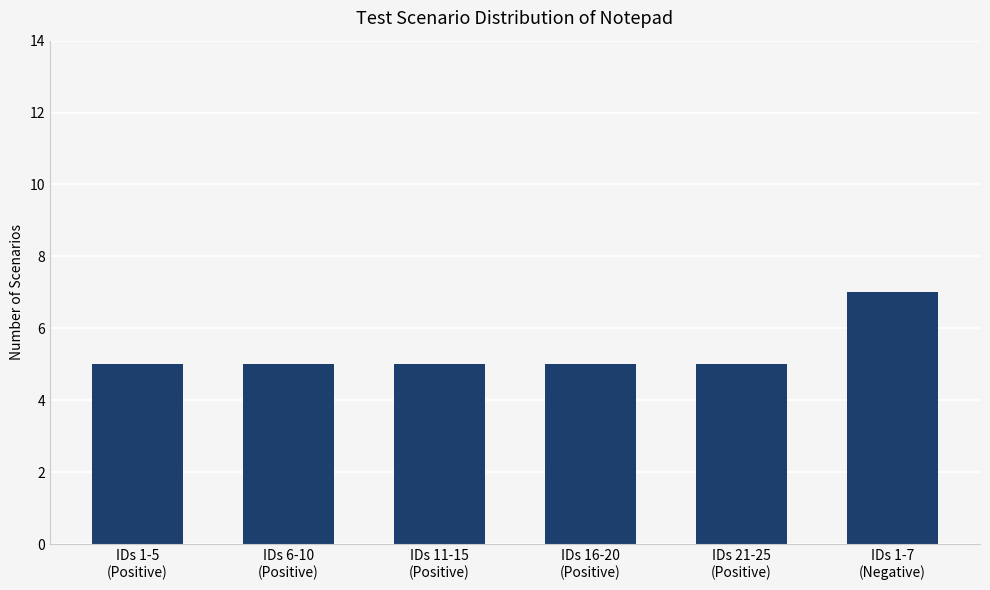

Reading right to left, list all the values displayed in this chart.

7	5	5	5	5	5